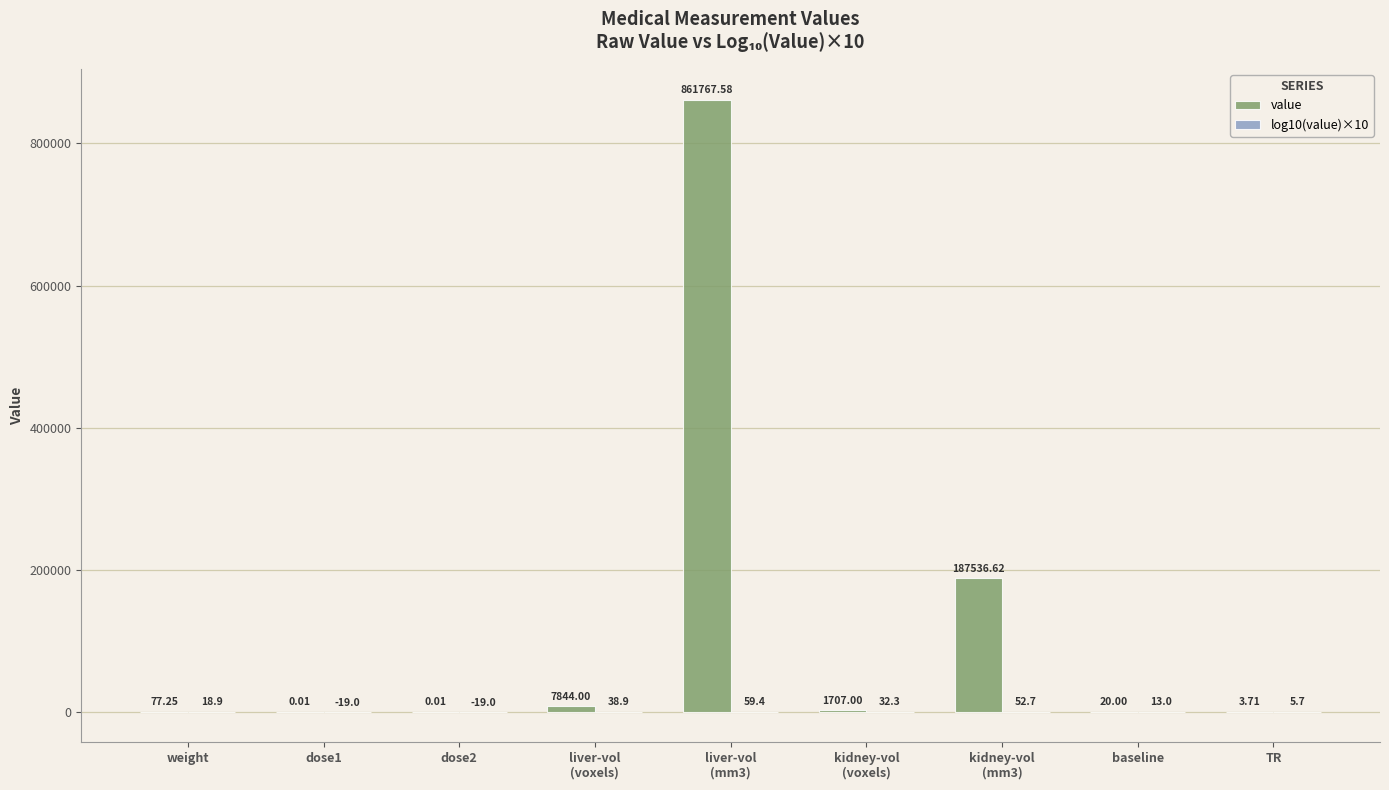

What is the total value across all series at dose2?

-19.0